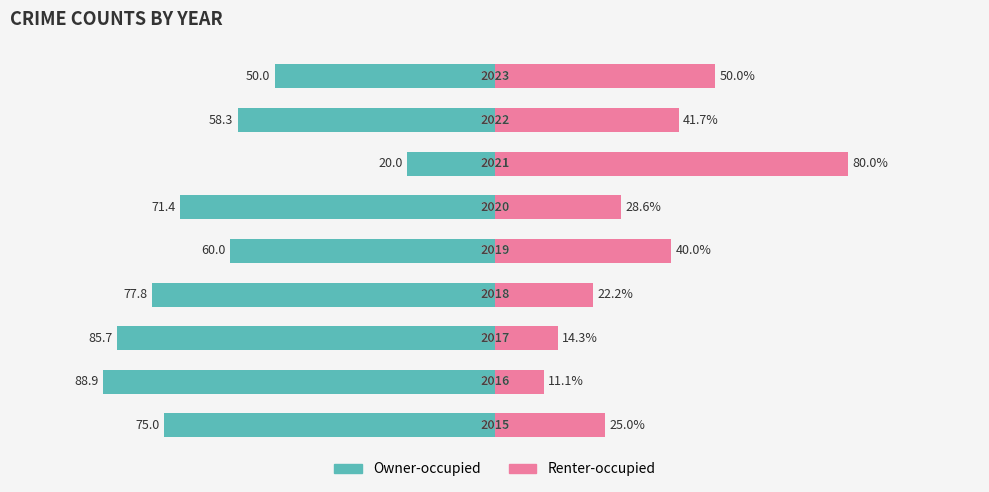

True or false: Renter-occupied has a value of 50.0 at 8.

True